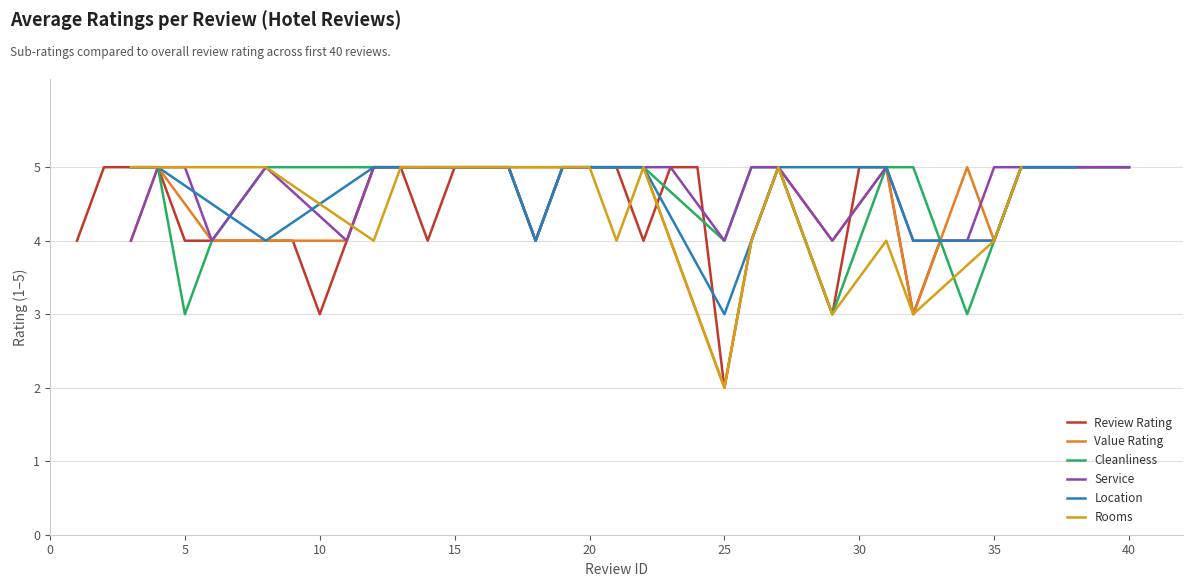

What is the value of the review_rating point at the 17th from the left?

5